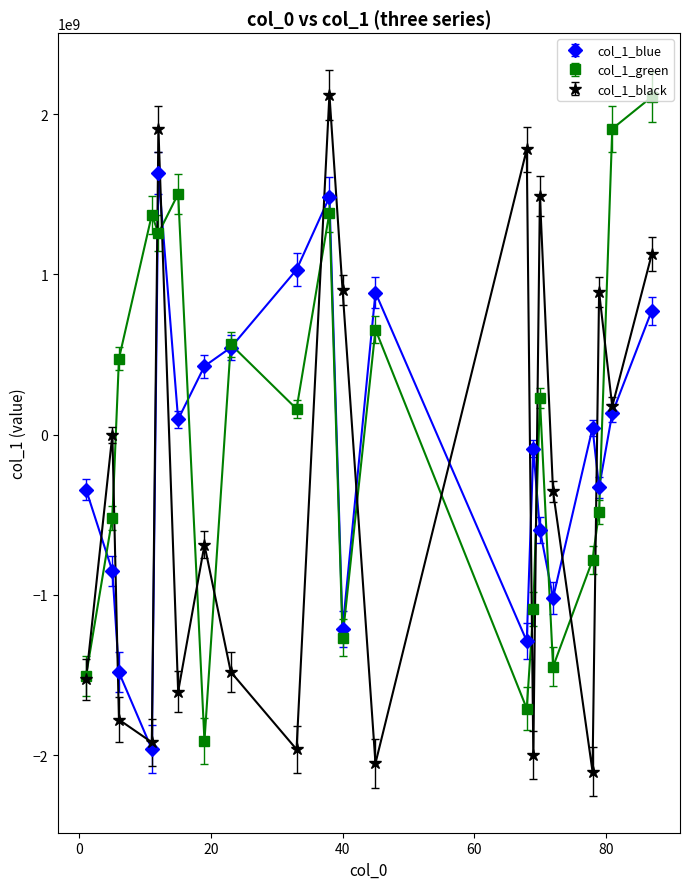

True or false: col_1_black has more than 1 points higher than both neighbors.

True